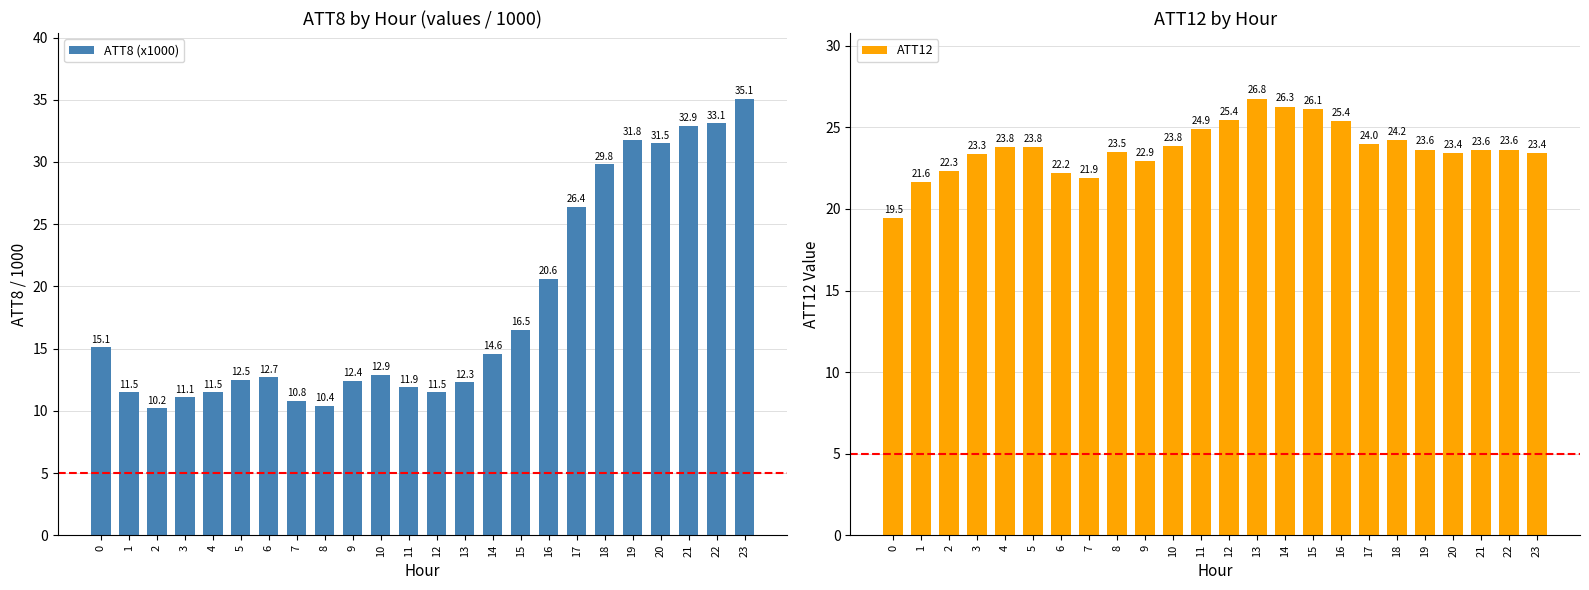

Rank the series by their average value, from highest to lowest.

ATT12, ATT8 (x1000)